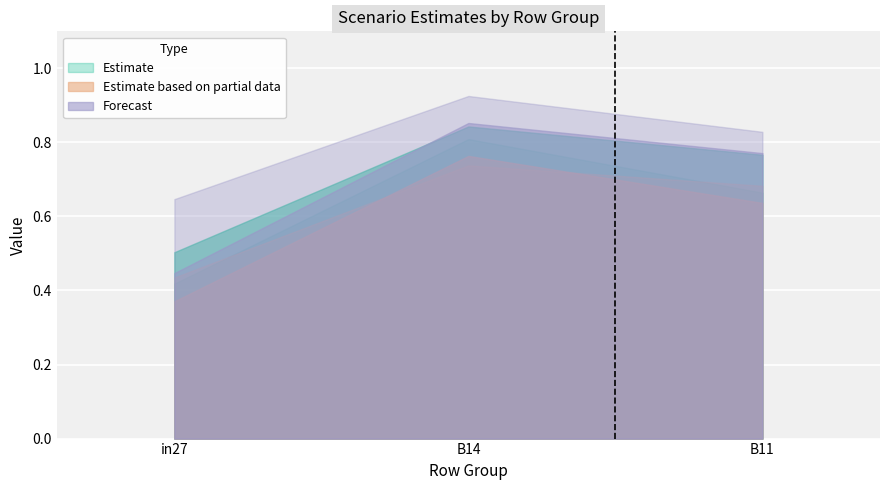

Does the chart display data point markers on the line(s)?

No